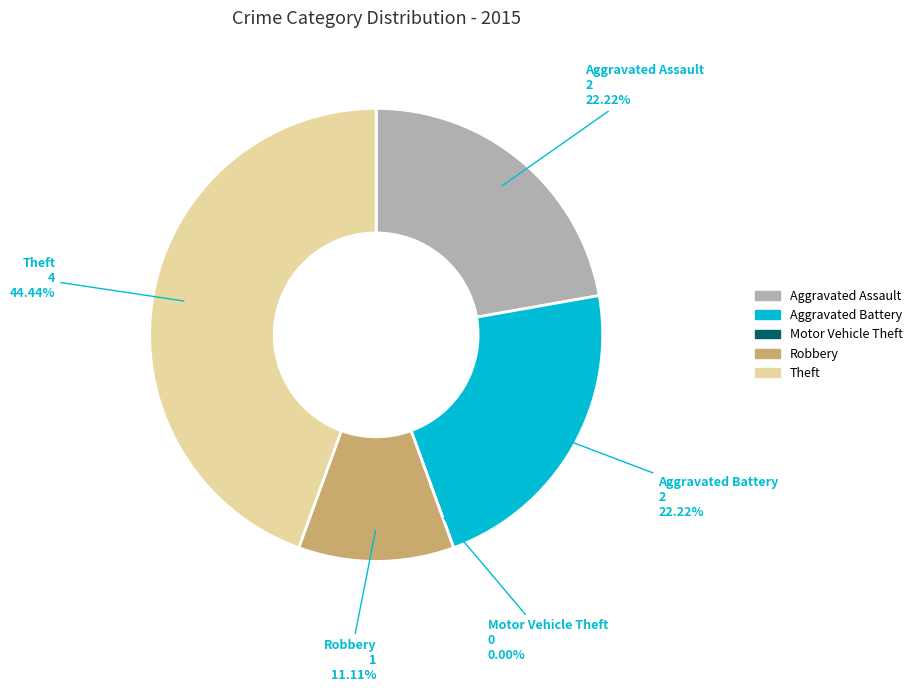

Between Aggravated Battery and Motor Vehicle Theft, which is larger?

Aggravated Battery